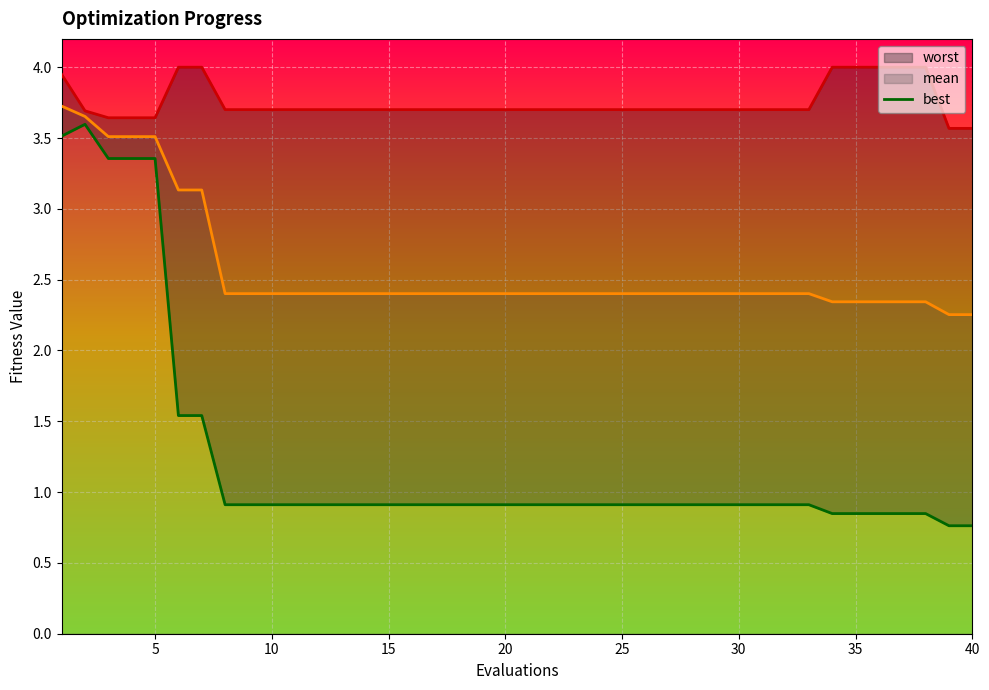

Is it true that mean equals 2.4 at 30?

True